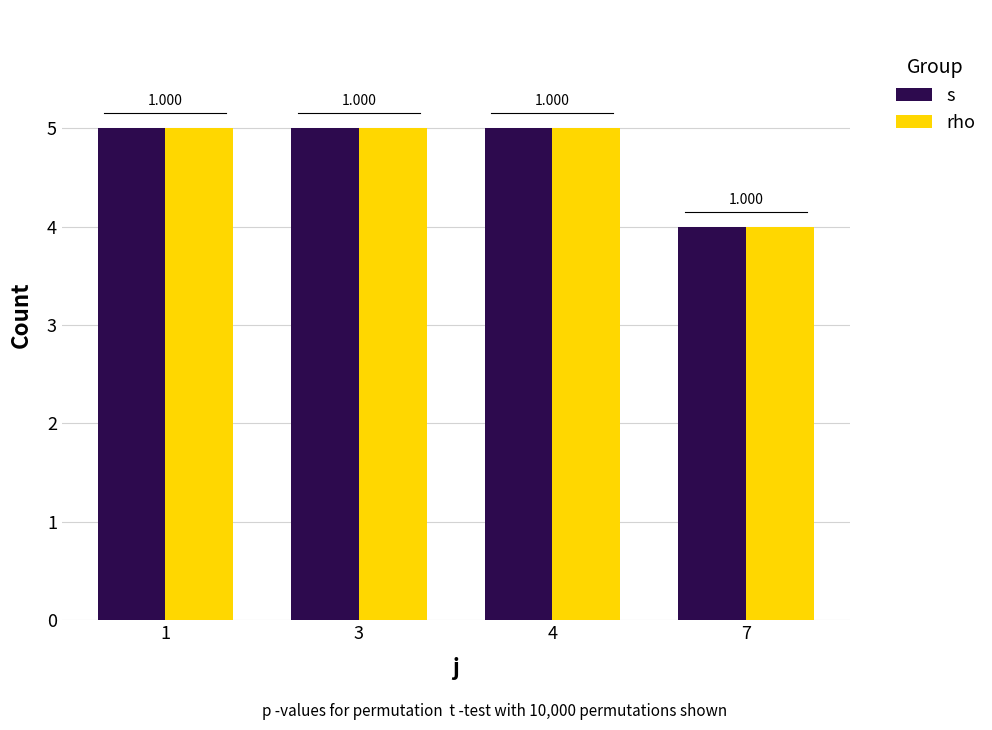

What are all the series names shown in the legend?

s, rho